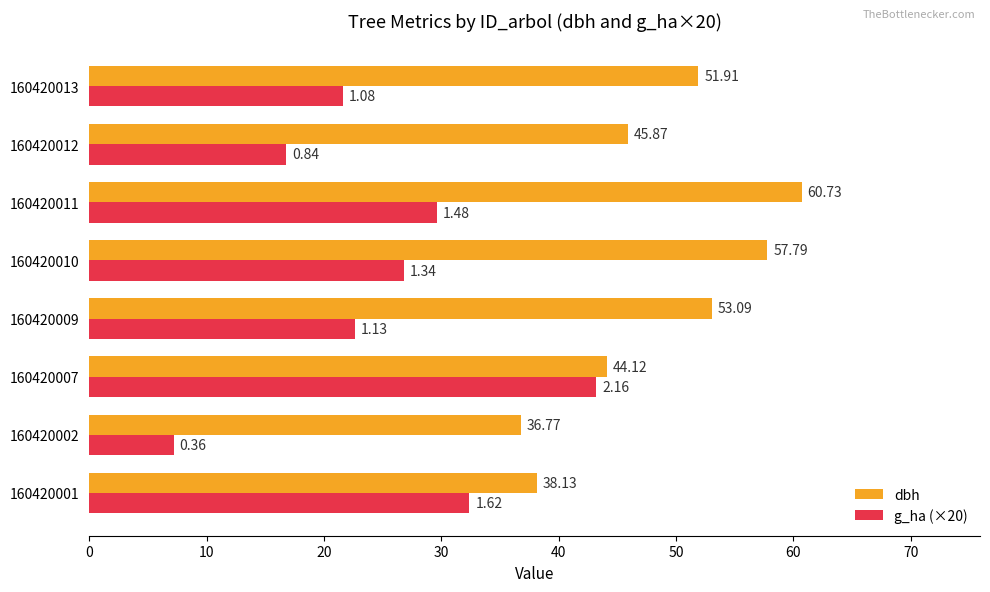

Rank the series by their average value, from lowest to highest.

g_ha (×20), dbh